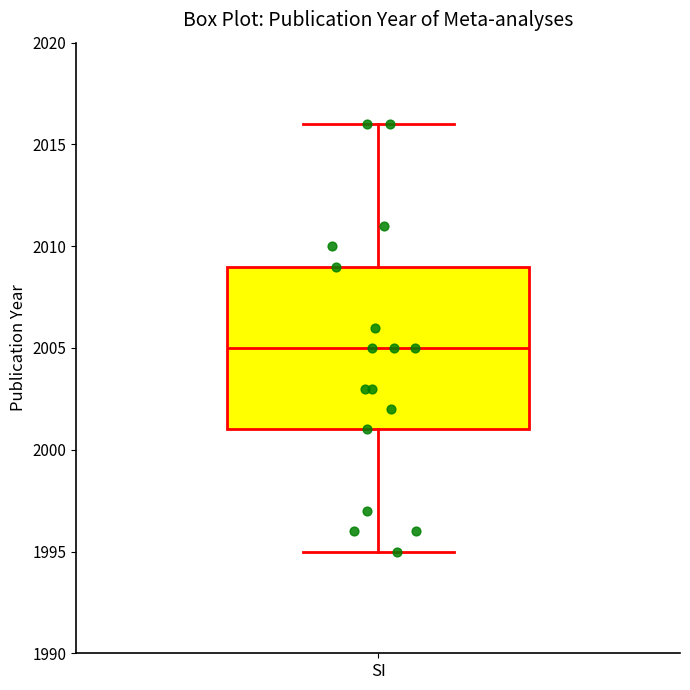

Where is the lower edge of the box for SI on the y-axis? The values are not printed on the chart, so give them approximately, as read against the axis.

2001